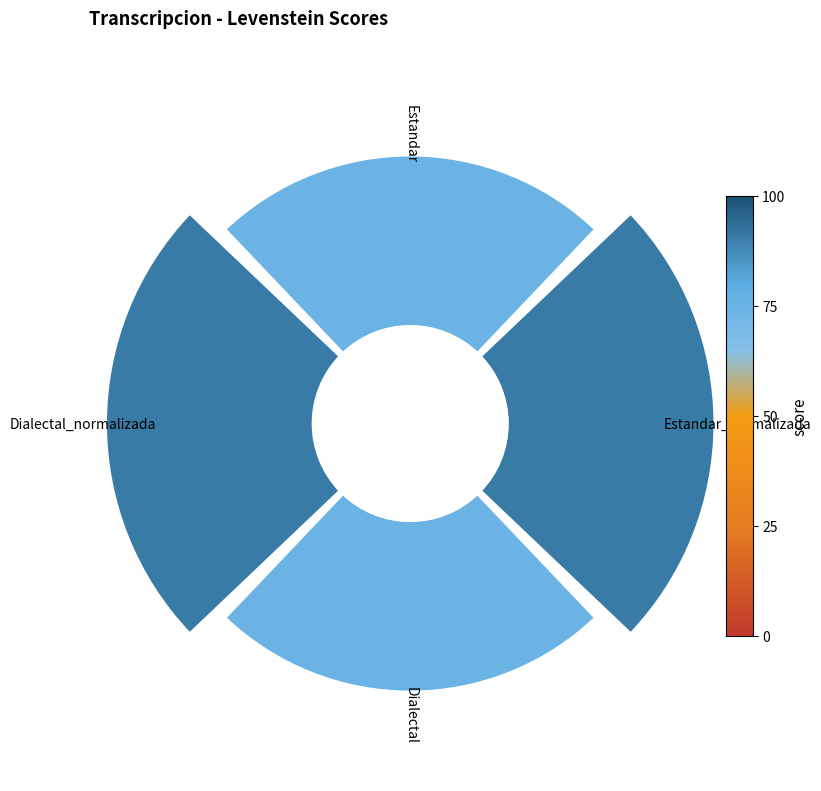

To the nearest percent, what is the combined percentage of 270° and 90°?

55%